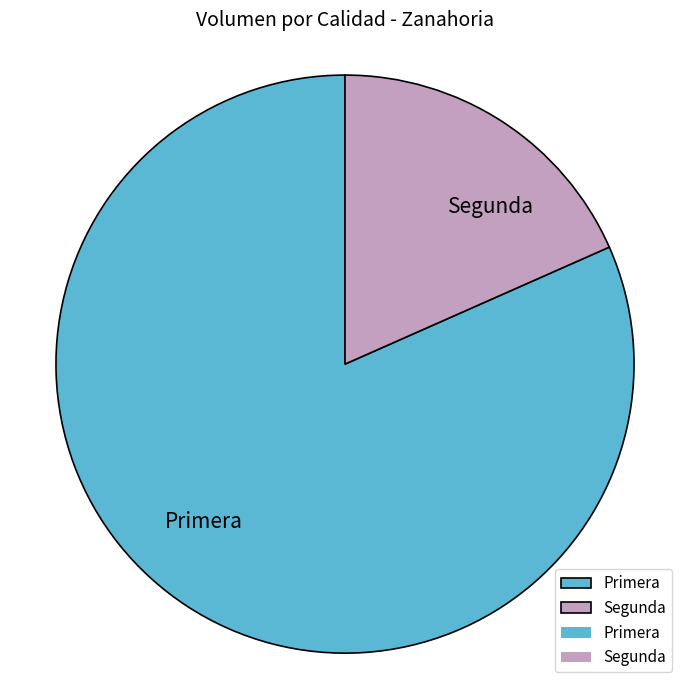

Is Primera the majority of the pie?

Yes